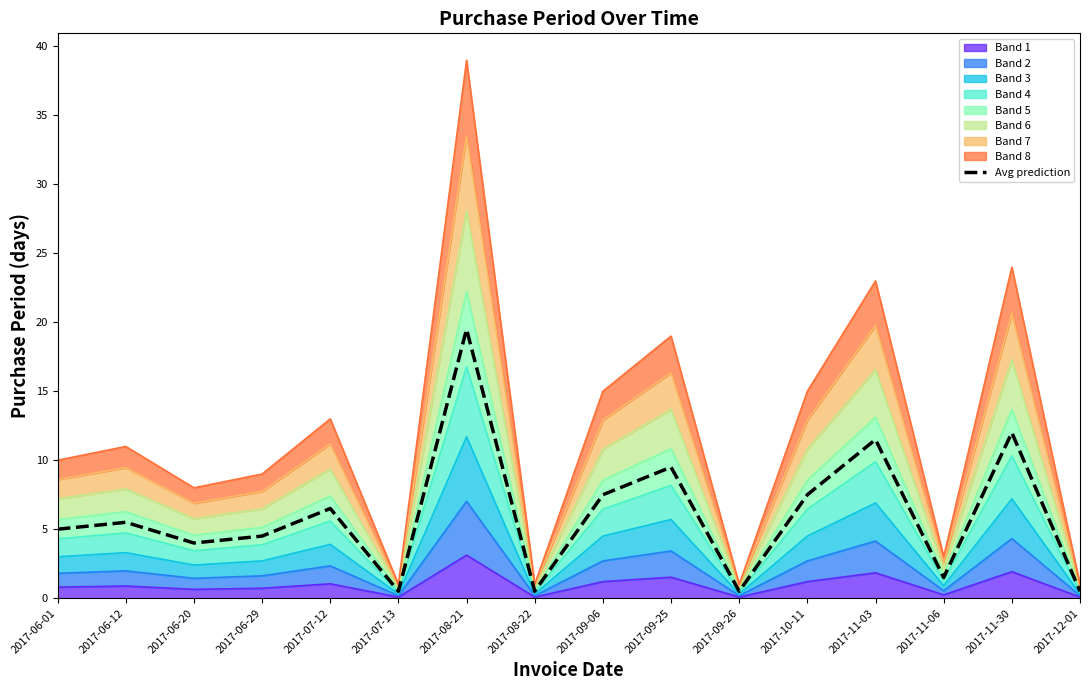

Count the number of categories in the chart.

16